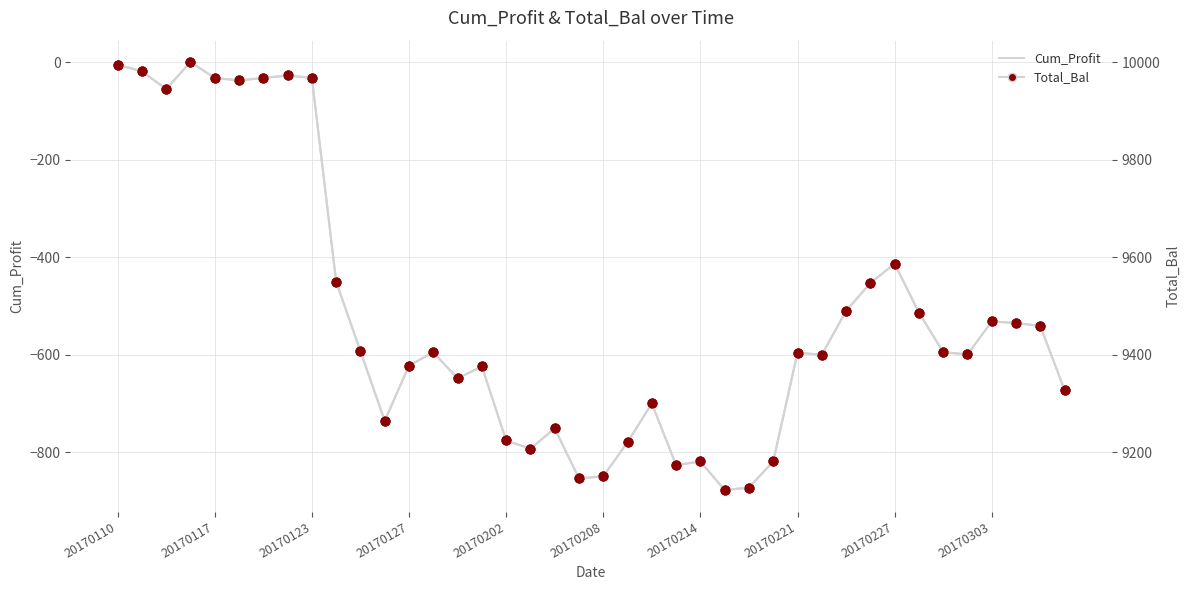

What is the total value across all series at 17?

8414.4